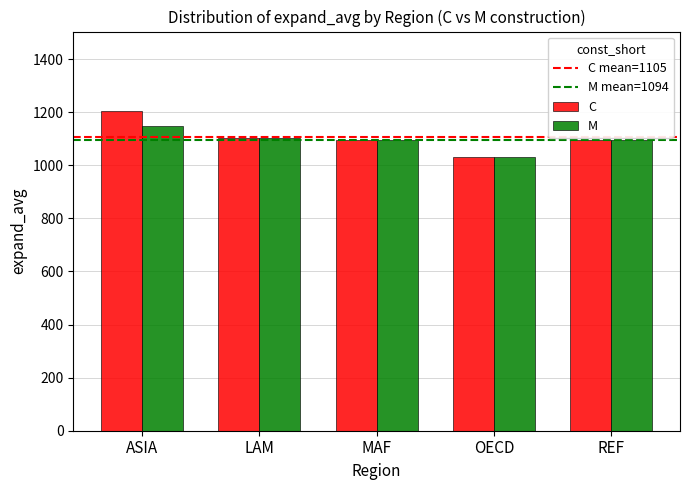

Is it true that M equals 1100.8 at LAM?

True